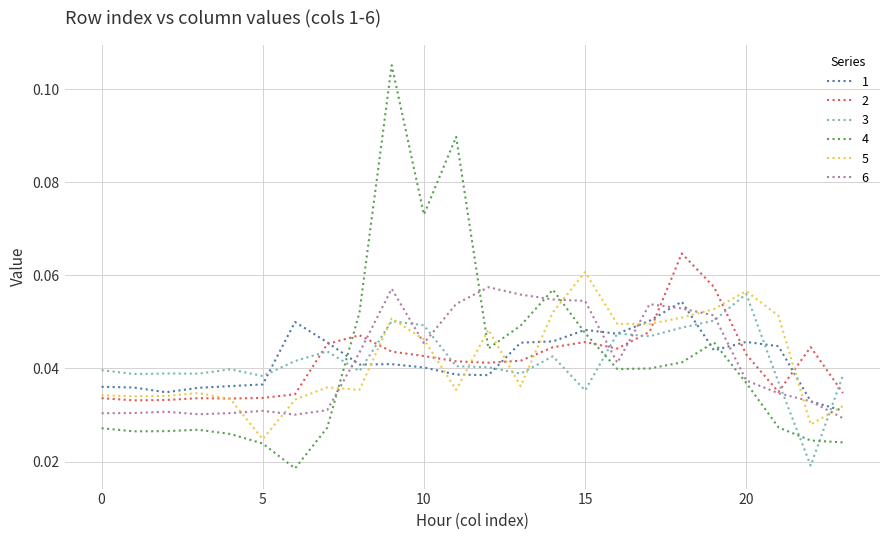

Which series has the widest spread of values?

4